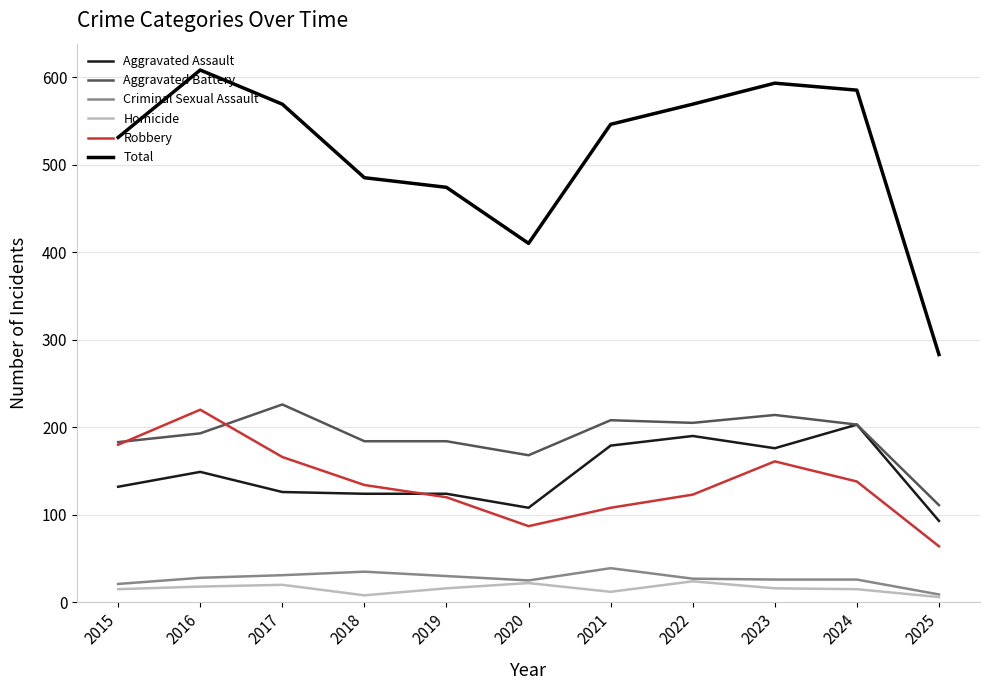

True or false: Aggravated Assault and Homicide cross at least once.

False